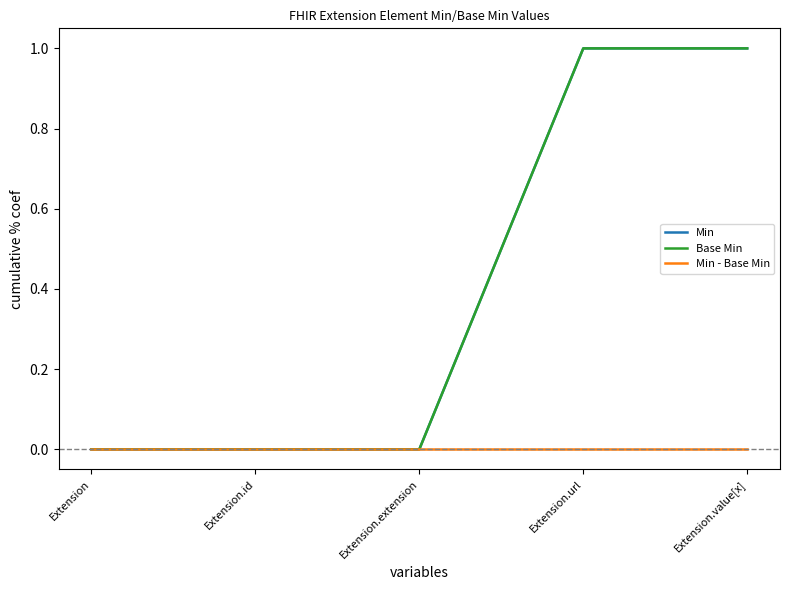

Between Extension.url and Extension.value[x], which is larger?

Extension.url